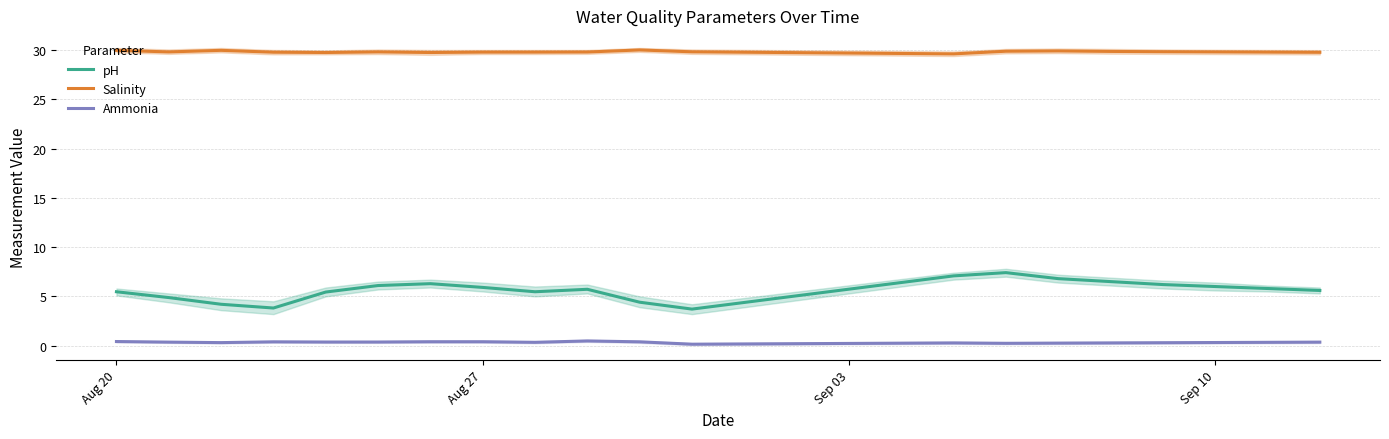

Which series has the largest total across all categories?

Salinity